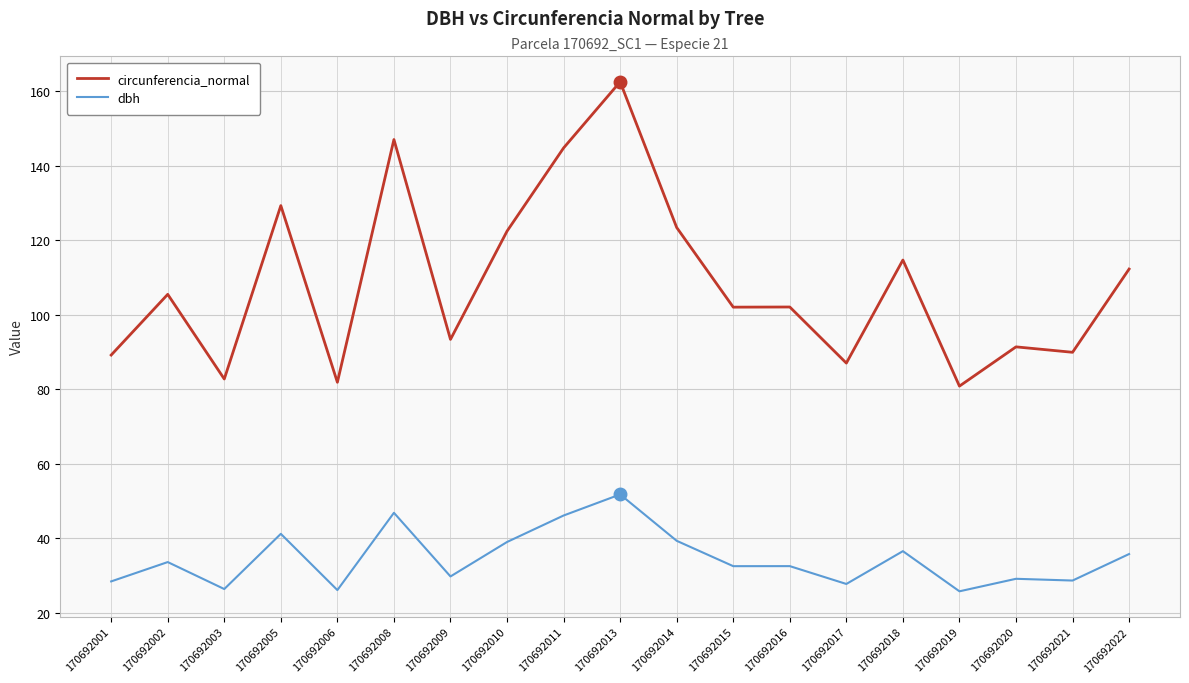

How many distinct data groups are displayed?

2